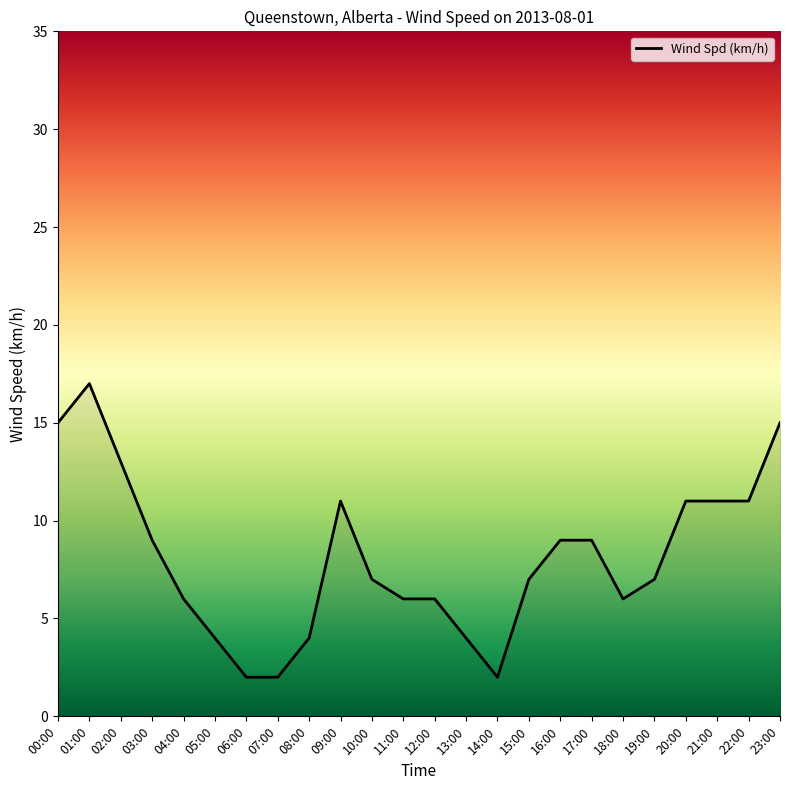

What is the smallest value displayed?

2